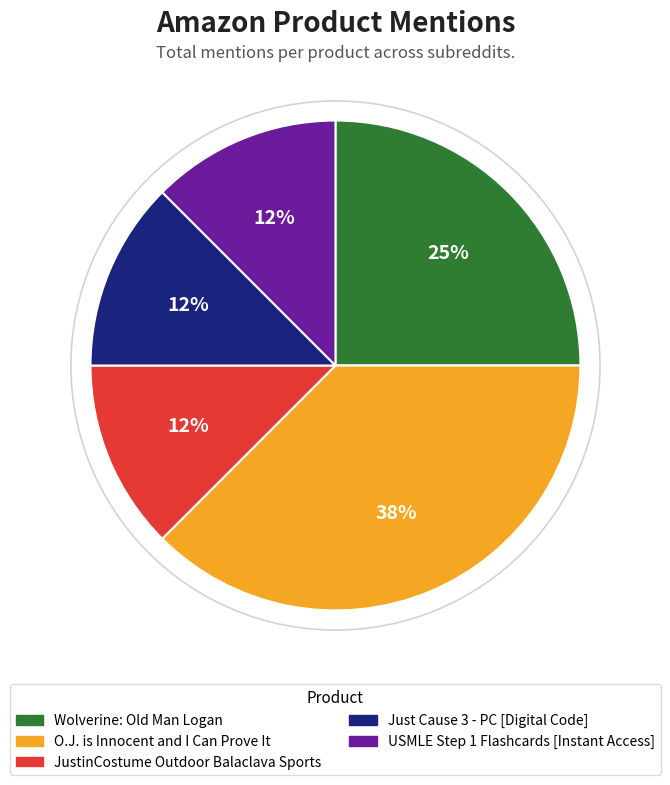

To the nearest percent, what is the average slice percentage?

20%